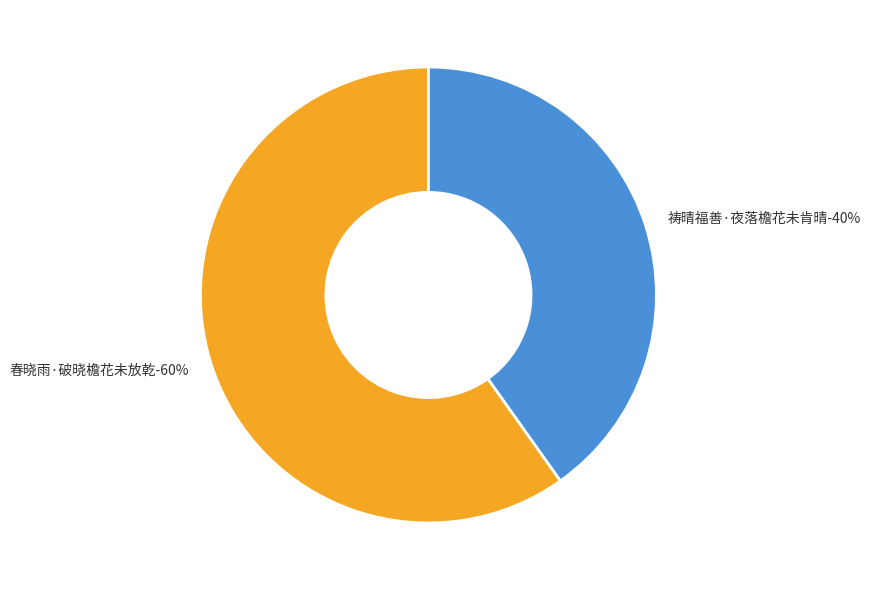

True or false: 祷晴福善·夜落檐花未肯晴 accounts for 40% of the total.

True